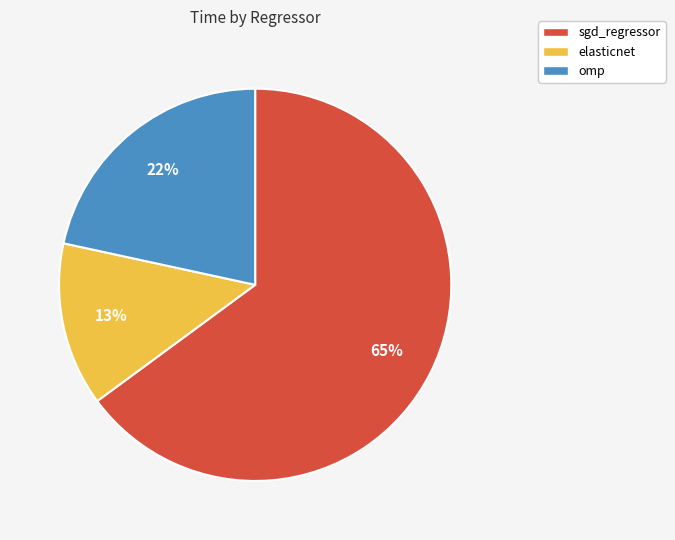

Combined, do omp and sgd_regressor account for over 50%?

Yes